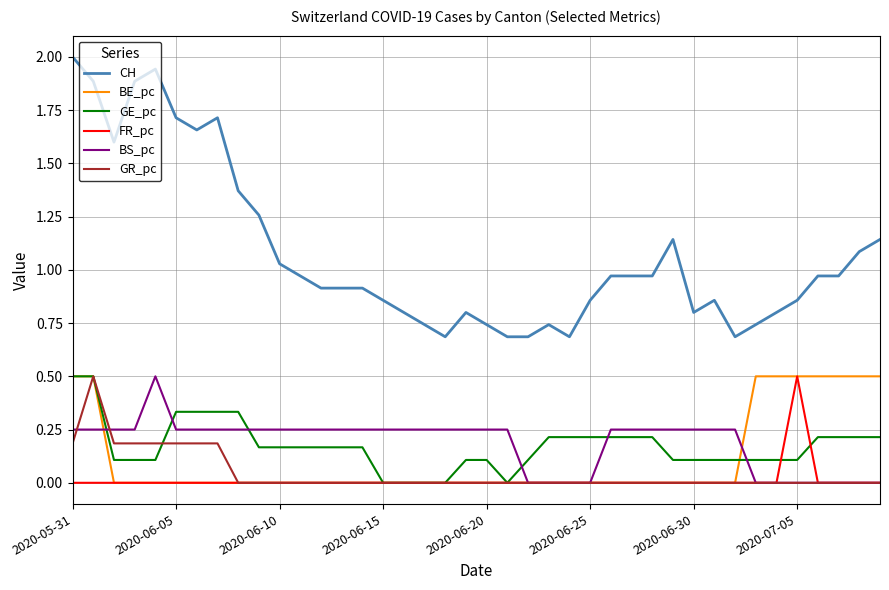

What is the maximum value shown in the chart?

2.0